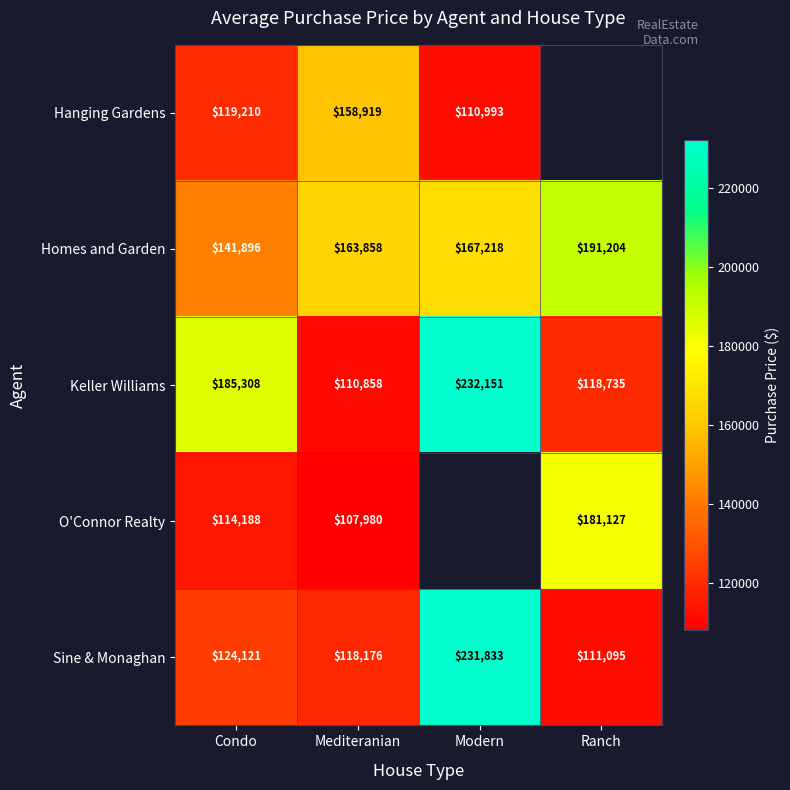

The value of Keller Williams at Mediteranian is 110858. True or false?

True